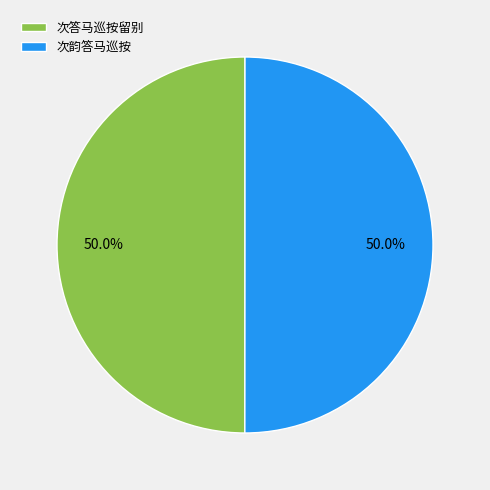

What percentage is the 次答马巡按留别 slice, to the nearest percent?

50%